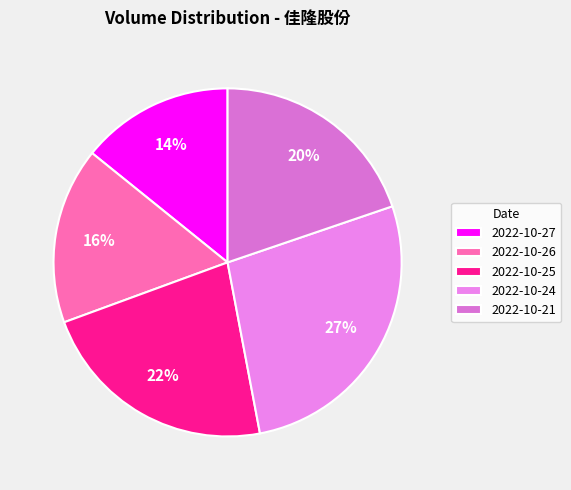

Which slice is the largest?

2022-10-24